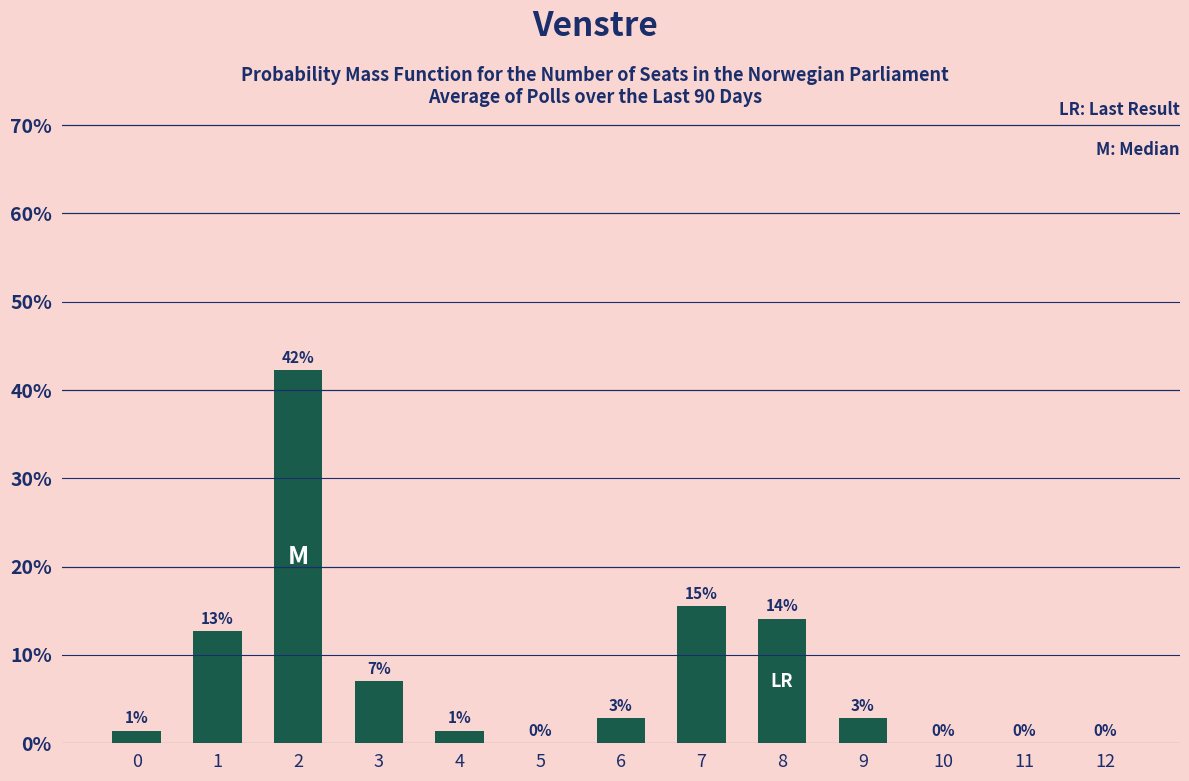

Which category has the highest value across all series?

2